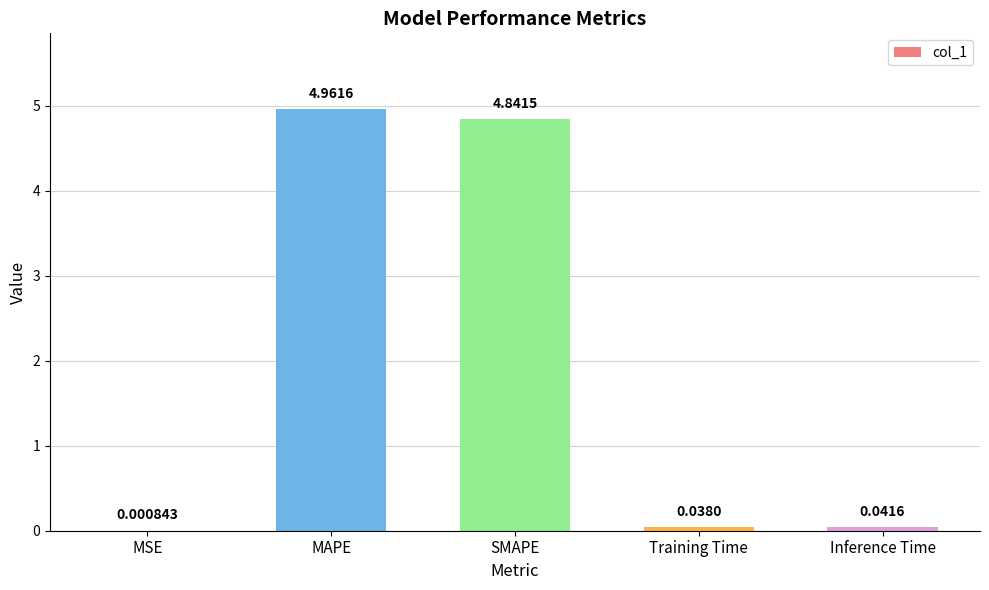

What is the sum of all values?

9.9